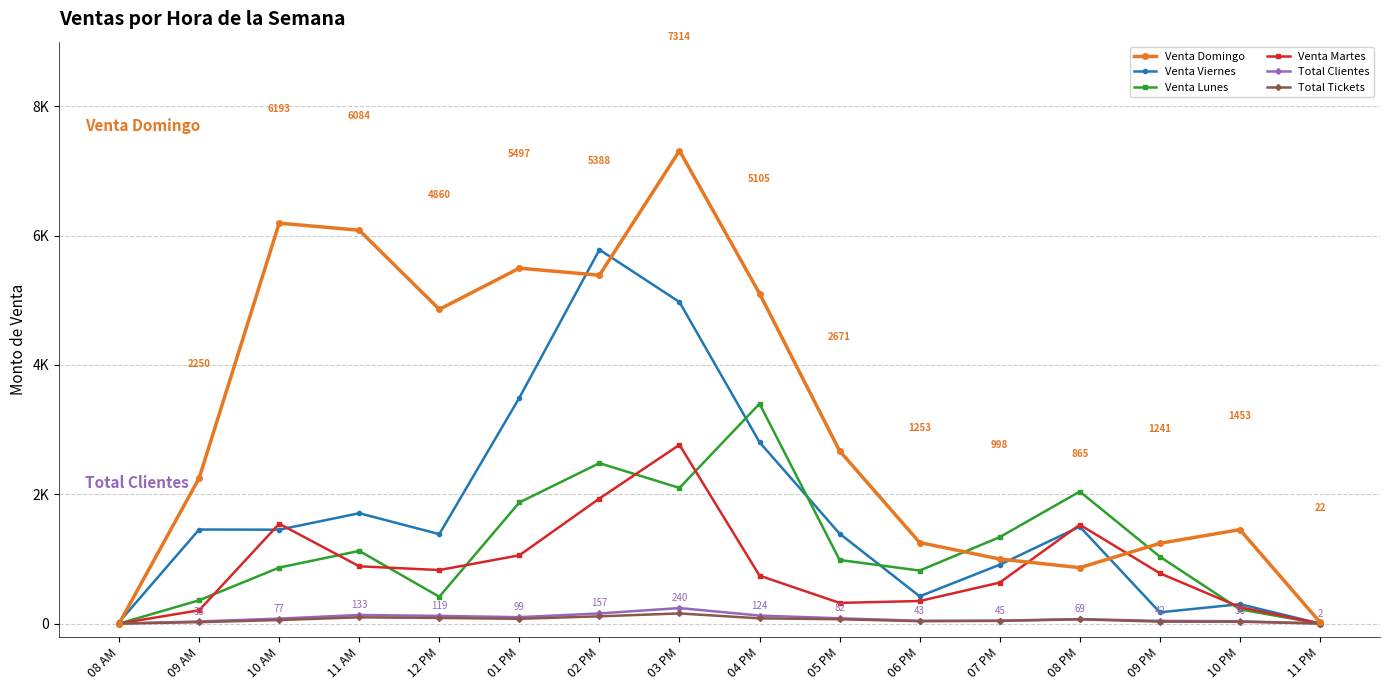

What is the total value across all series at 05 PM?

5515.0